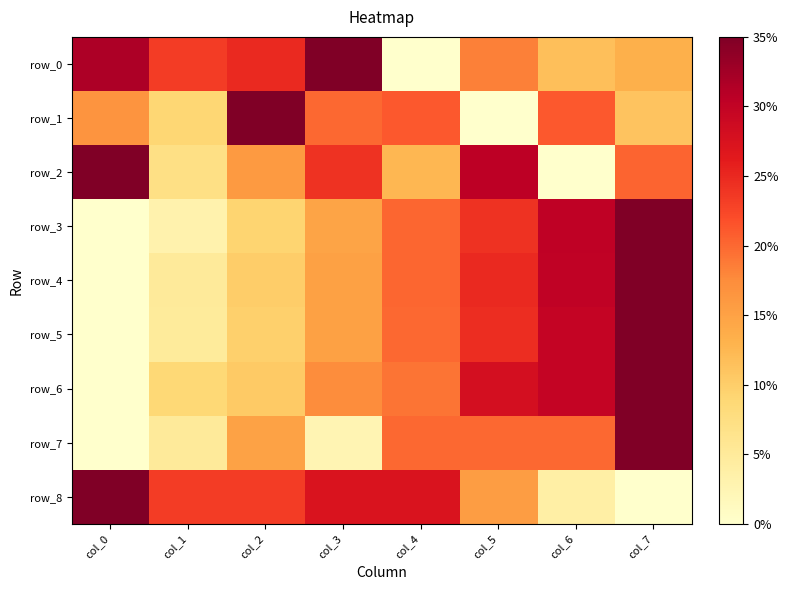

Count the number of data series in this chart.

9